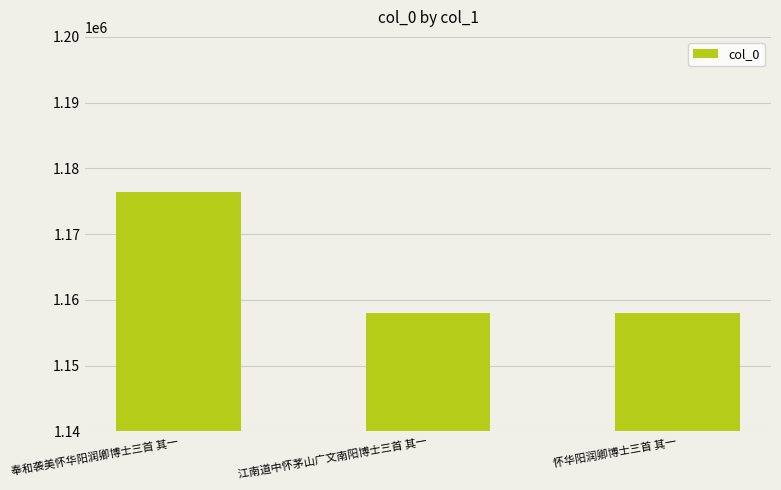

What is the maximum value shown in the chart?

1176390